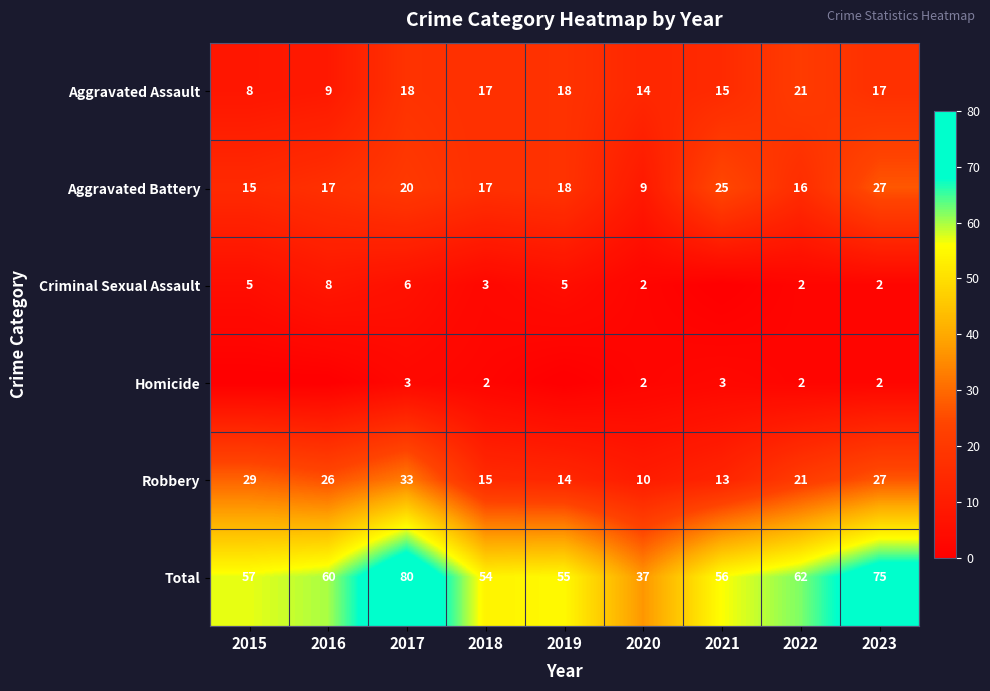

How many values in the Aggravated Assault series are below 17?

4